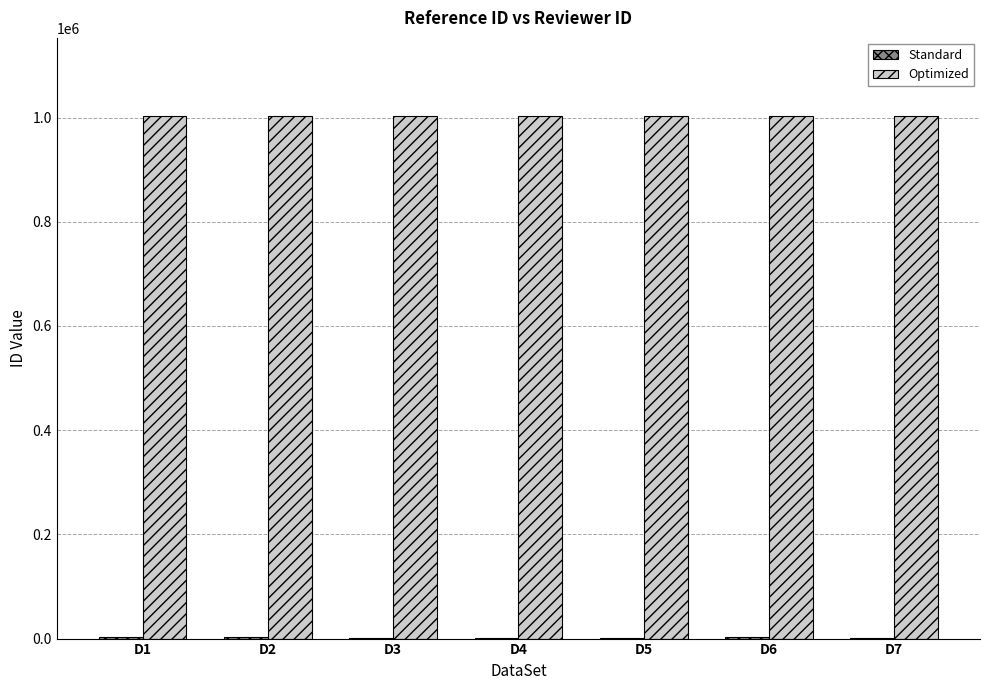

How many groups of bars are there?

7